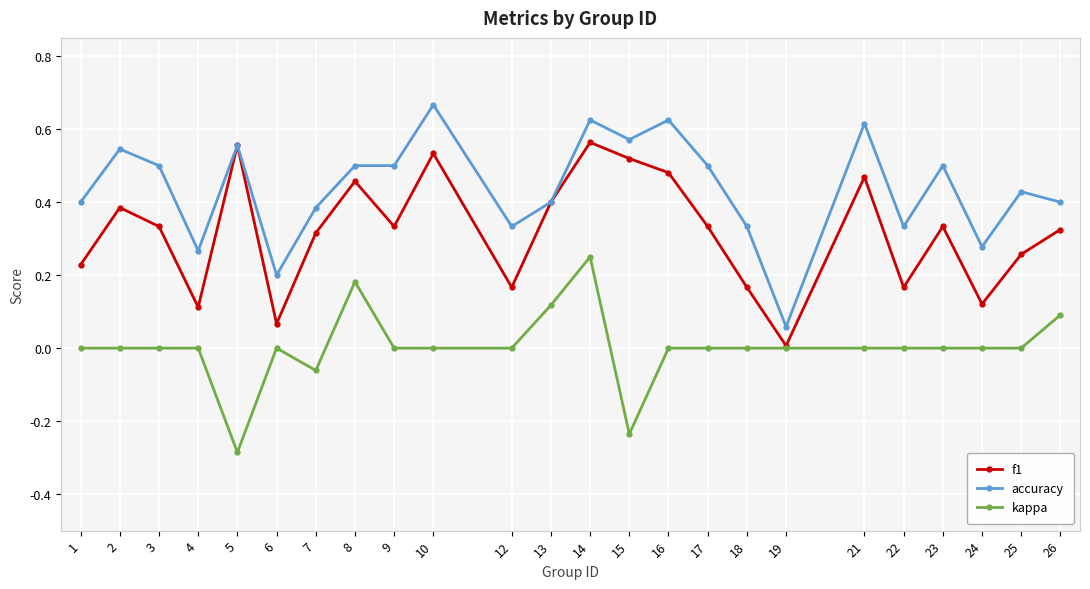

At which category is the sum across all series the highest?

14